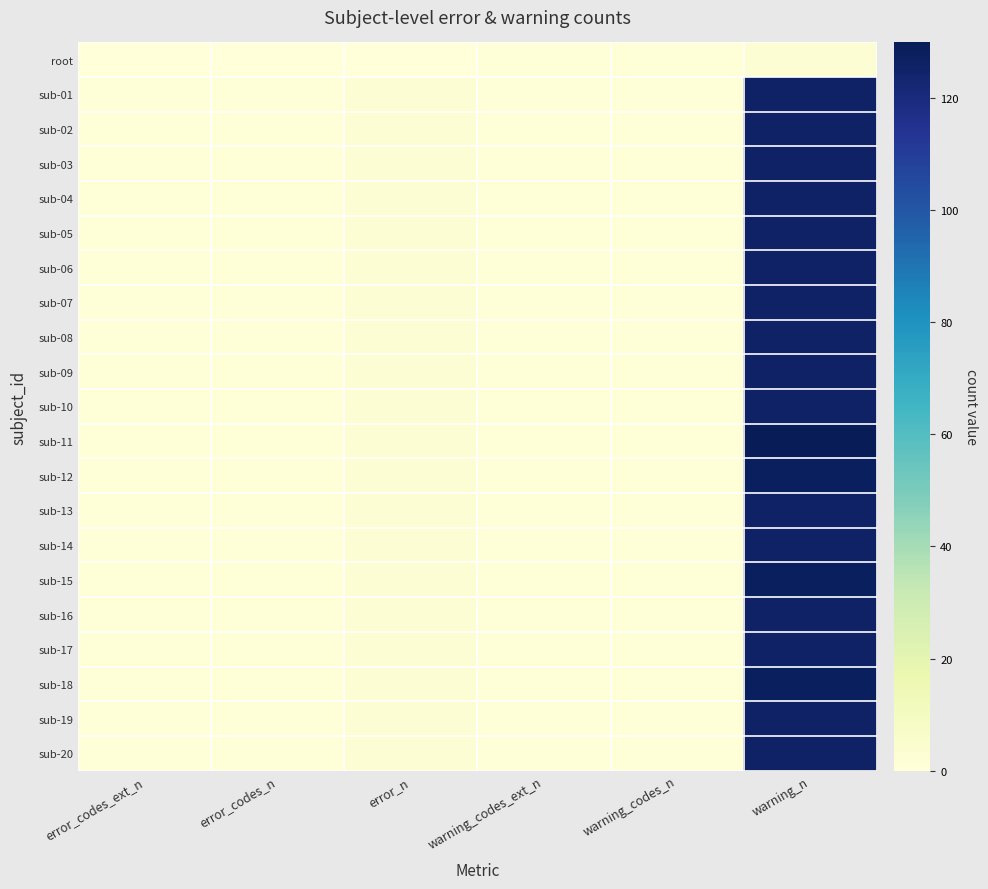

What is the total value across all series at error_n?

60